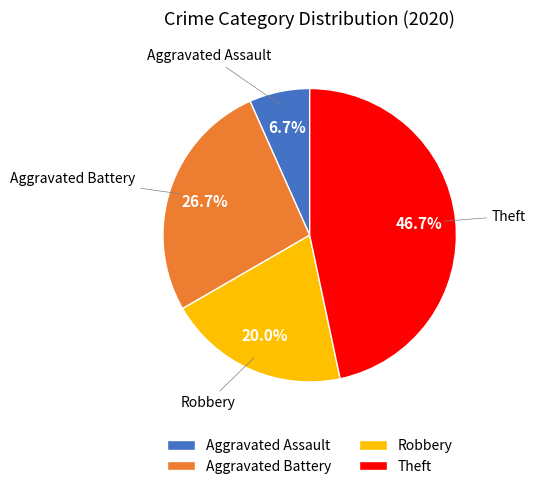

What percentage do Aggravated Assault and Theft together represent?

53.3%